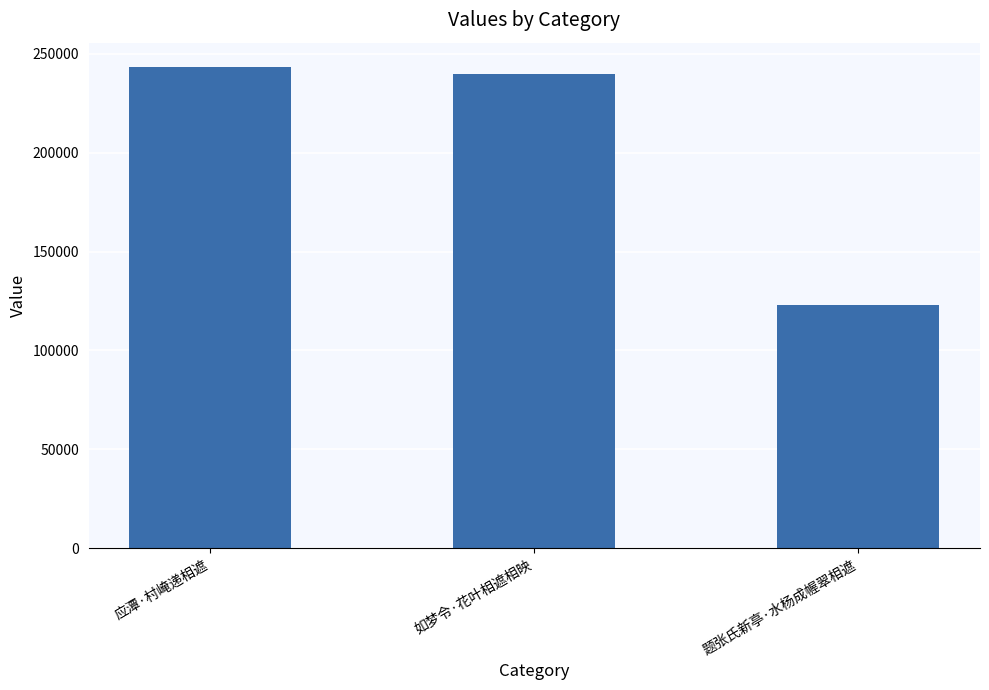

What is the sum of the values at 如梦令·花叶相遮相映 and 题张氏新亭·水杨成幄翠相遮?

362616